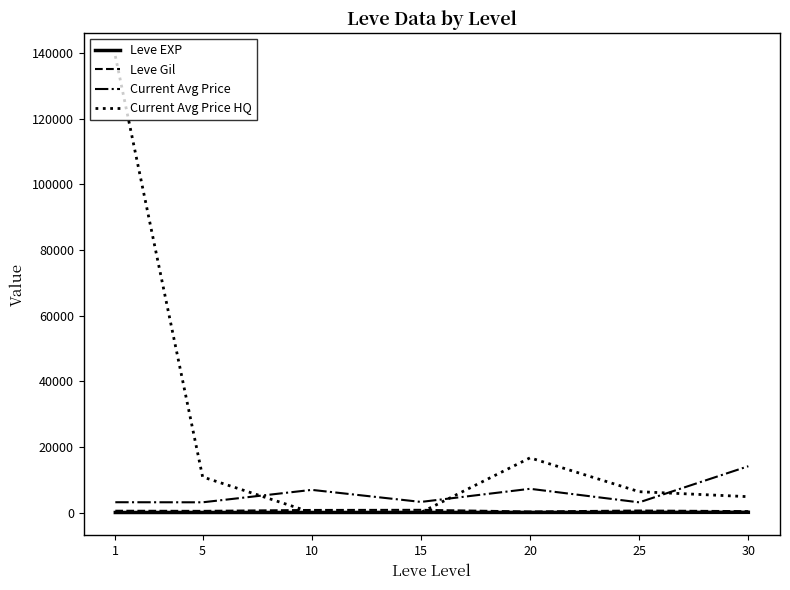

True or false: Leve EXP and Current Avg Price intersect in this chart.

False